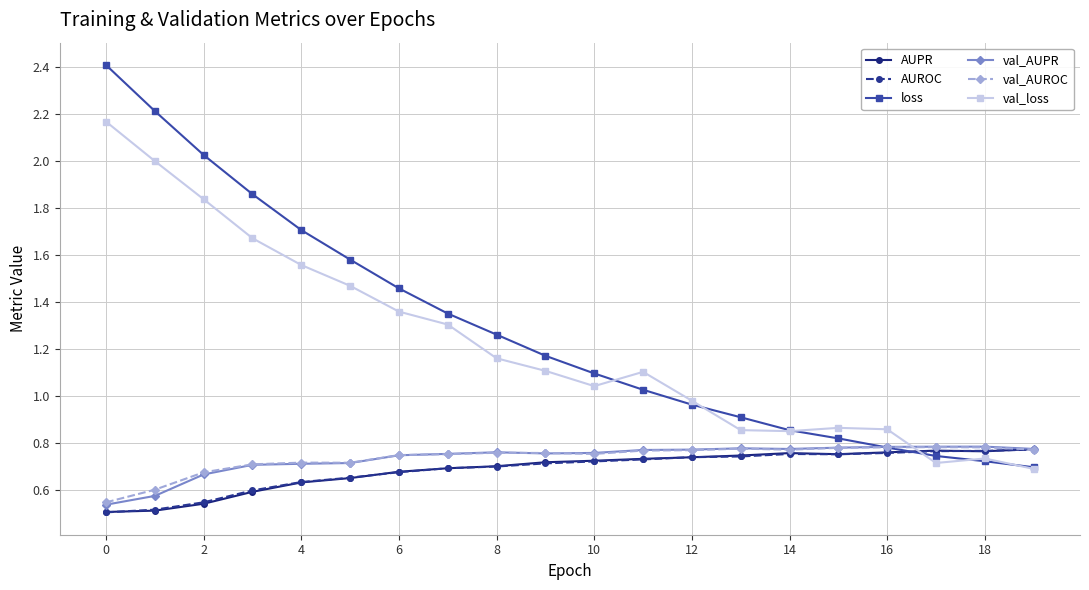

True or false: AUPR has more than 0 interior local peaks.

True